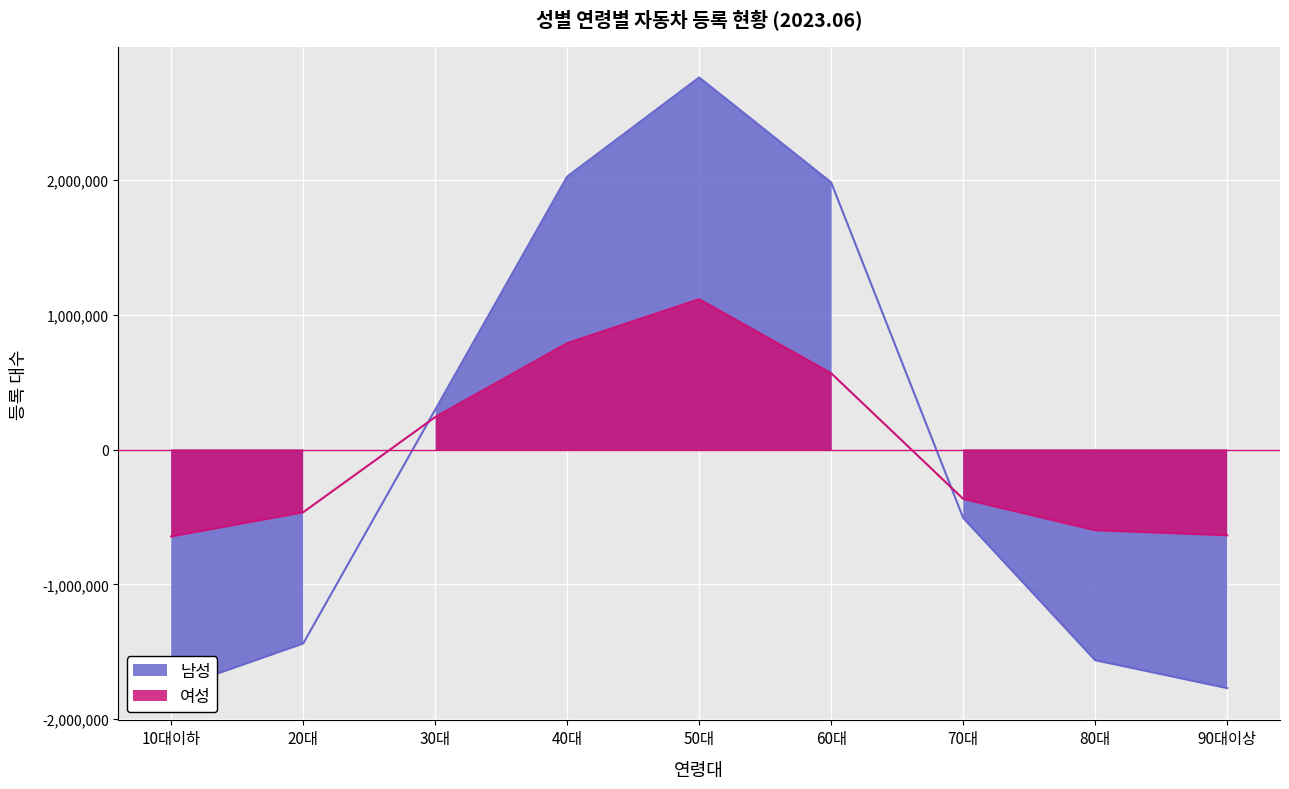

At which label is 남성 closest to 488830?

30대